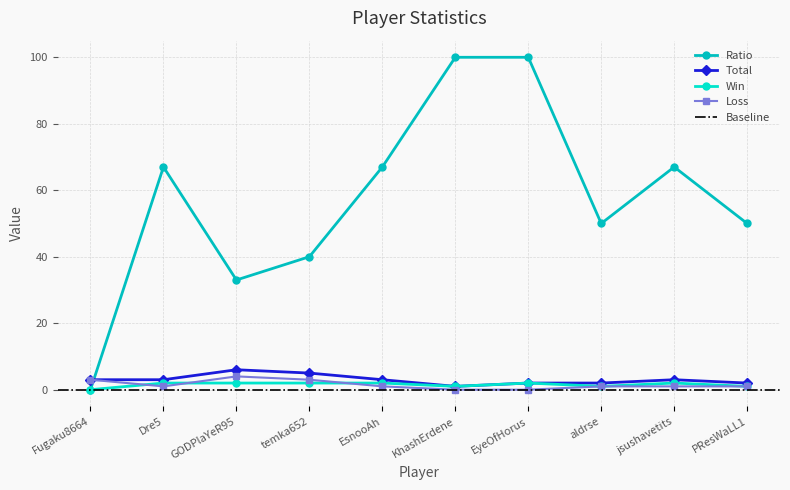

Between Fugaku8664 and GODPlaYeR95, which series saw the biggest shift?

Ratio